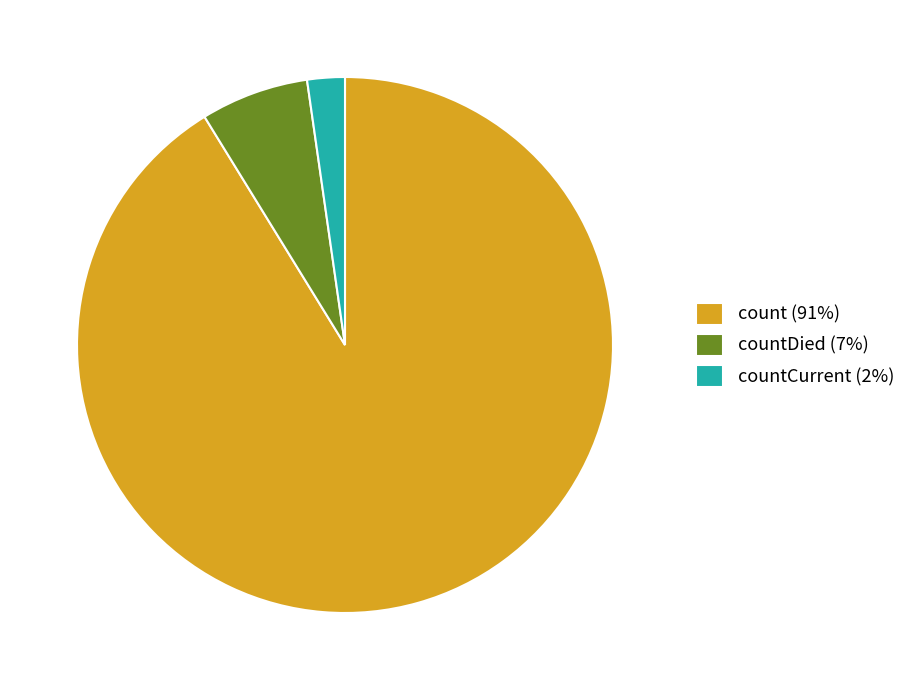

Between count (91%) and countCurrent (2%), which is larger?

count (91%)